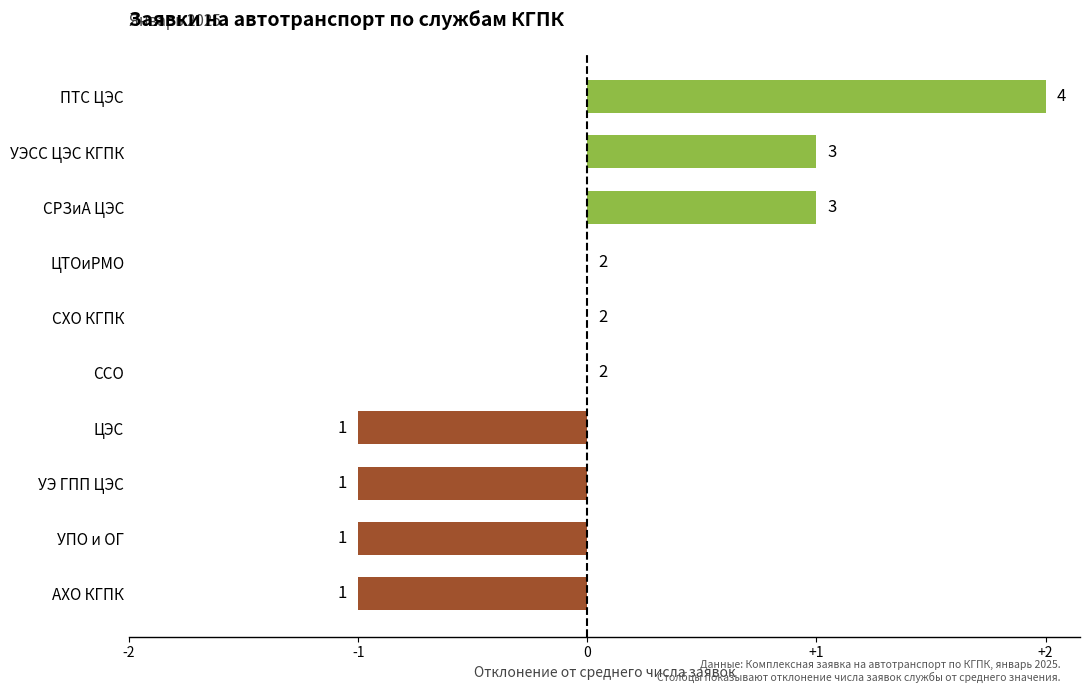

Count the values in the range -1 to 1.

9